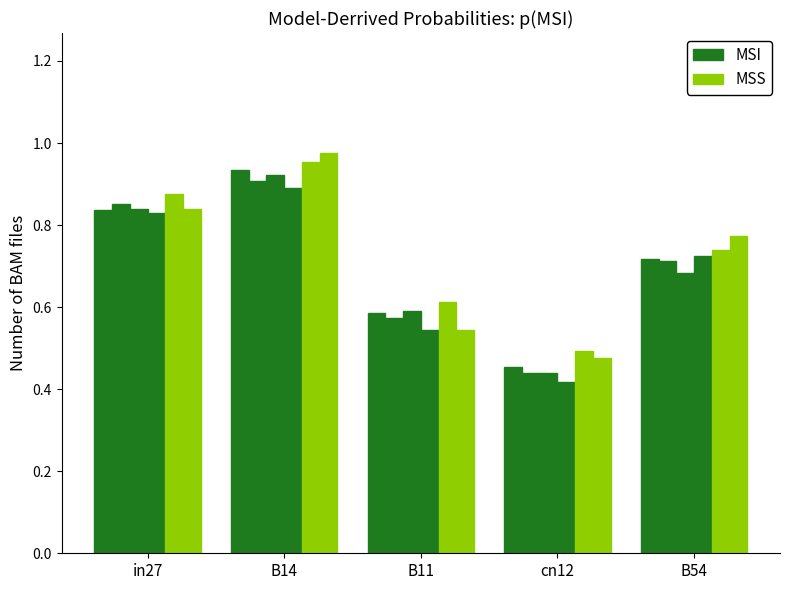

Rank the categories by MSI value from lowest to highest.

cn12, B11, B54, in27, B14